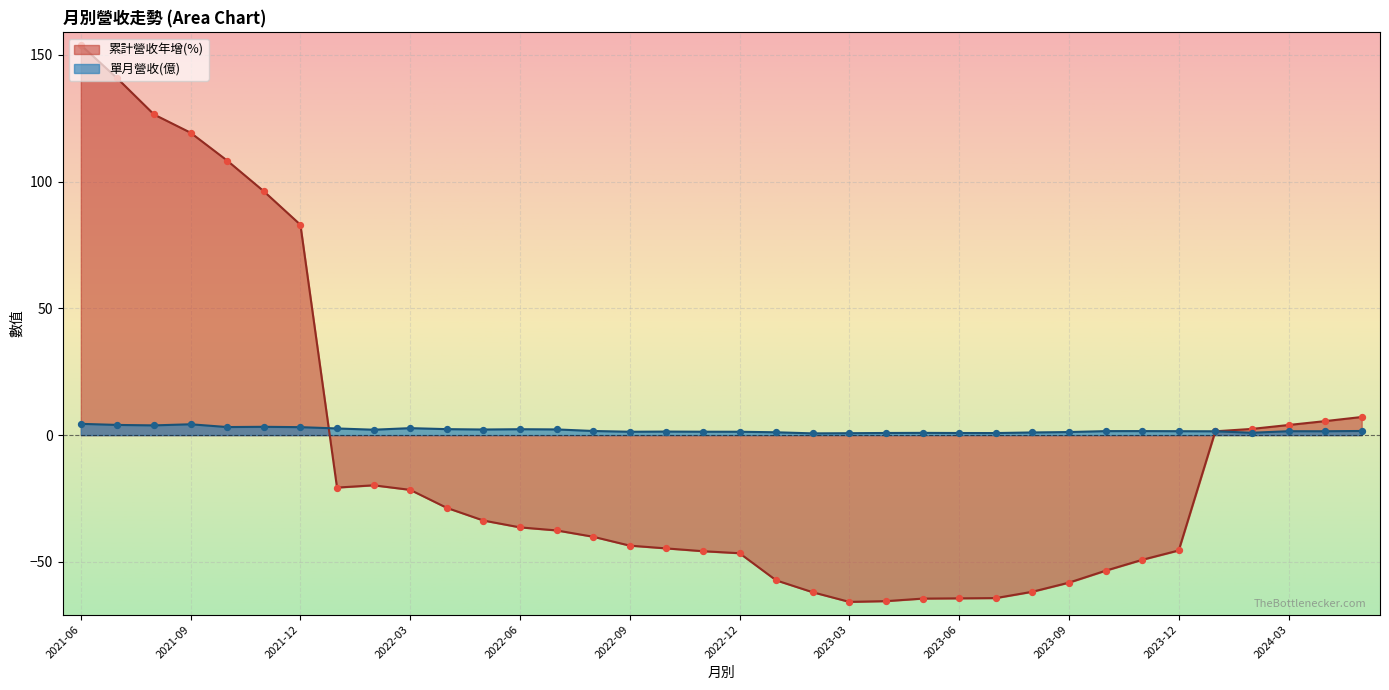

At which category is the sum across all series the highest?

2021-06